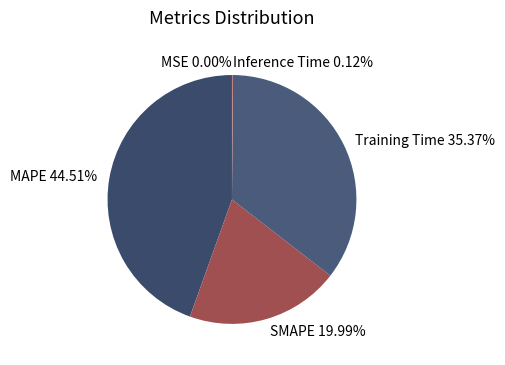

Does SMAPE represent more than half of the total?

No